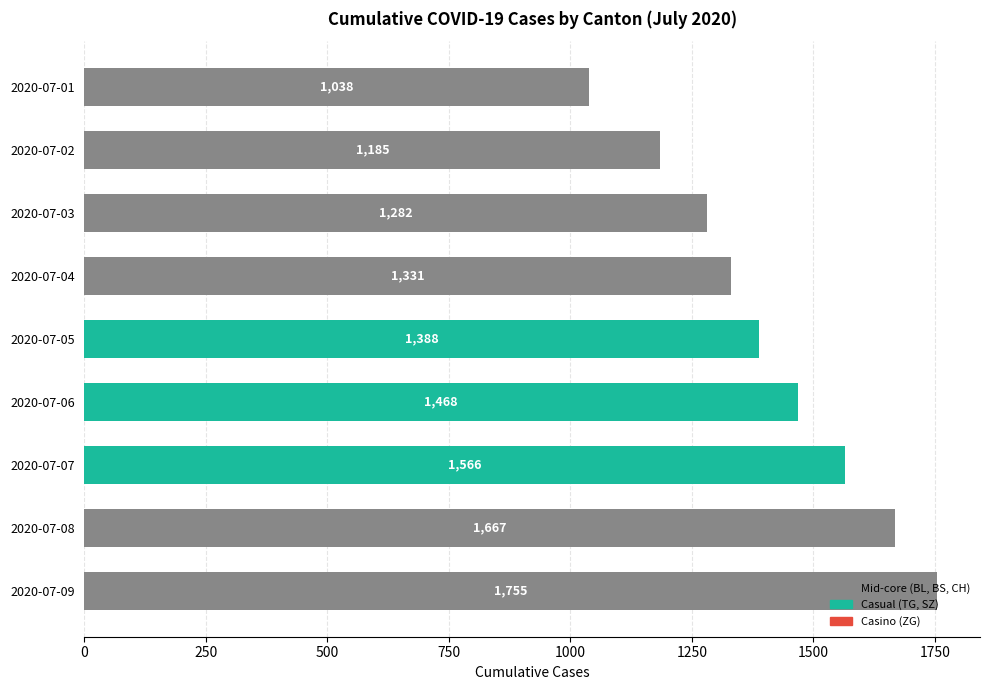

Approximately how many times larger is the value at 2020-07-08 compared to 2020-07-05?

1.2